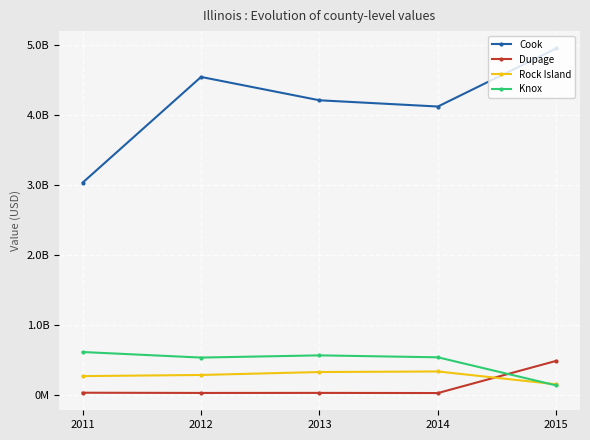

What is the value of the Dupage point at the 2nd from the left?

33369000